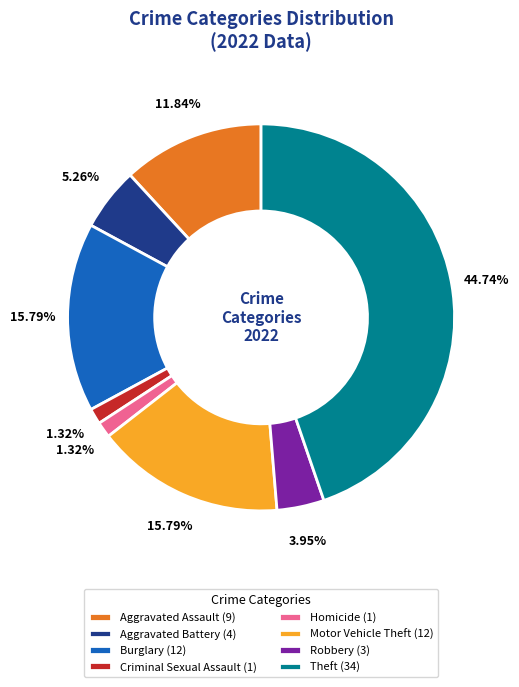

How many slices are in this pie chart?

8